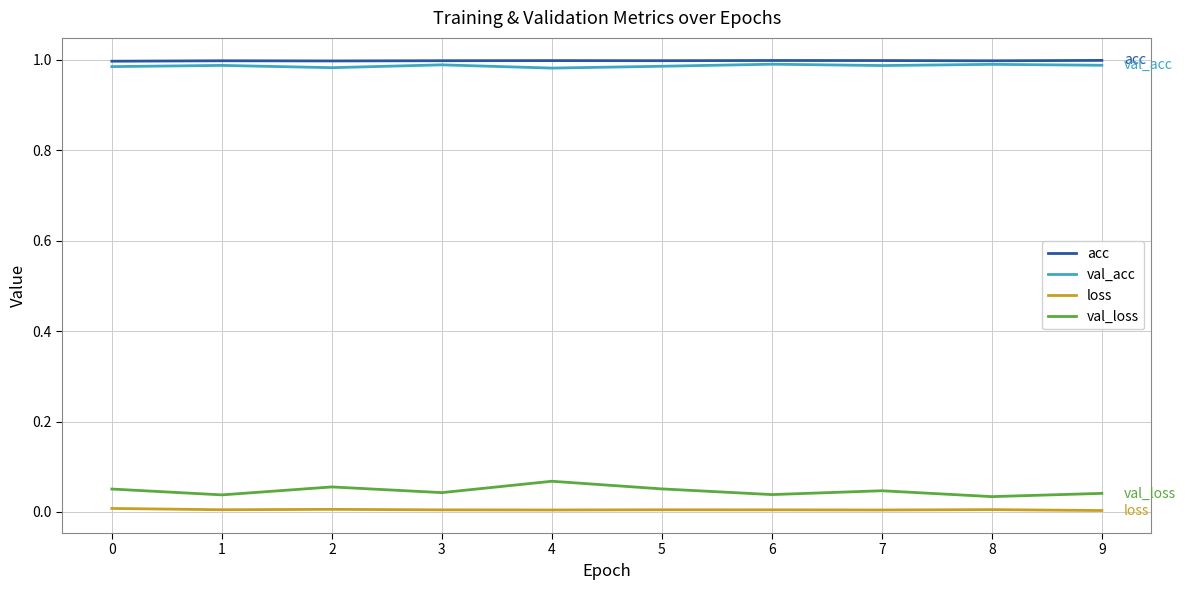

Is the value of loss at 8 greater than the value of val_loss at 2?

No